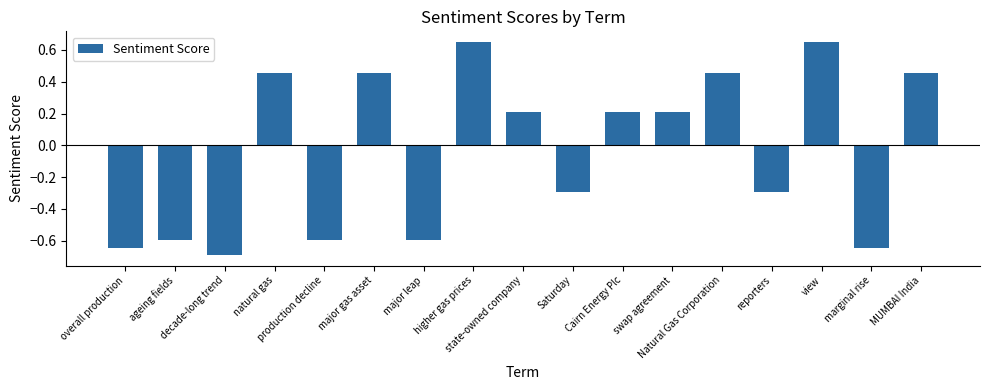

What value does the data have at decade-long trend?

-0.7